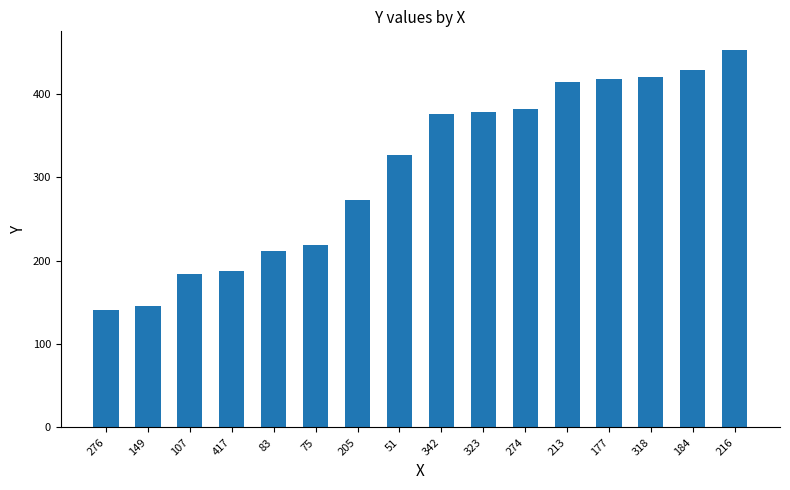

What position from the right is 276?

16